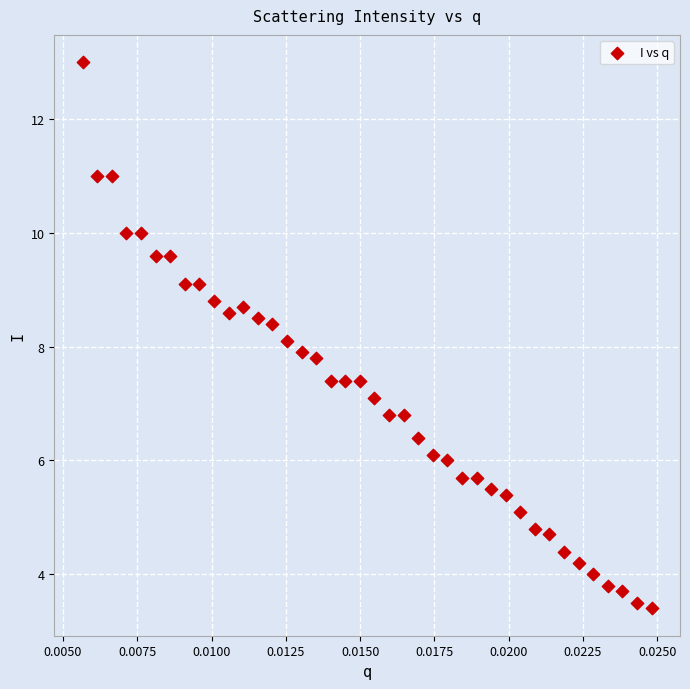

What is the range of Y values (max minus min)?

9.6